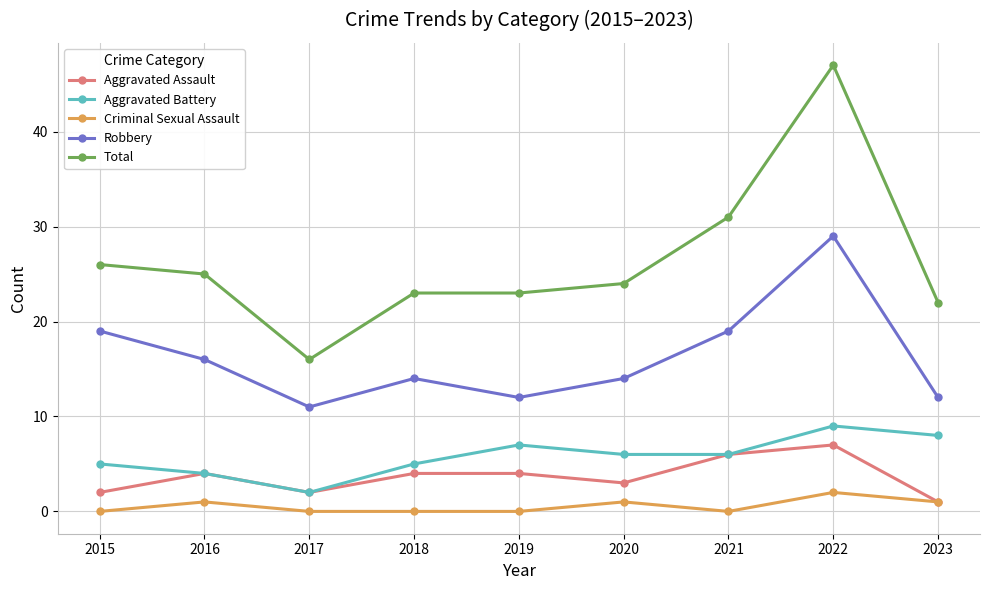

How many lines are shown in the chart?

5